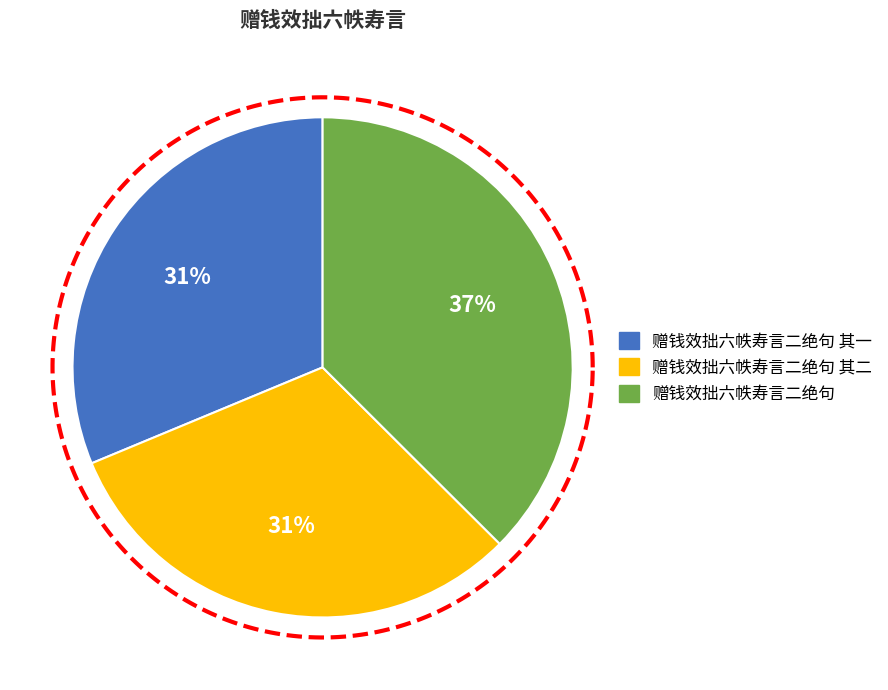

To the nearest percent, what is the difference between the 赠钱效拙六帙寿言二绝句 and 赠钱效拙六帙寿言二绝句 其二 slice percentages?

6%